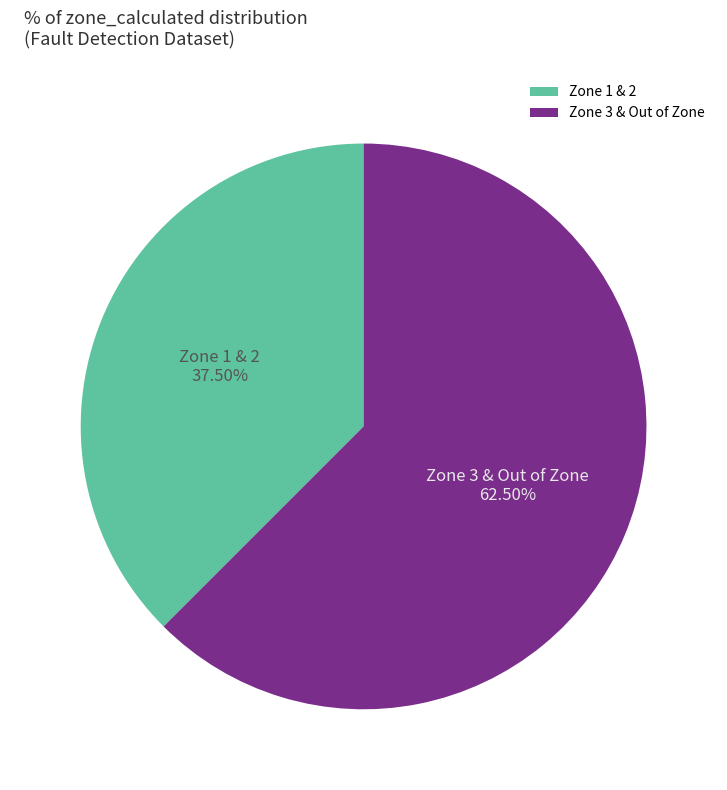

Count the number of slices in the pie.

2